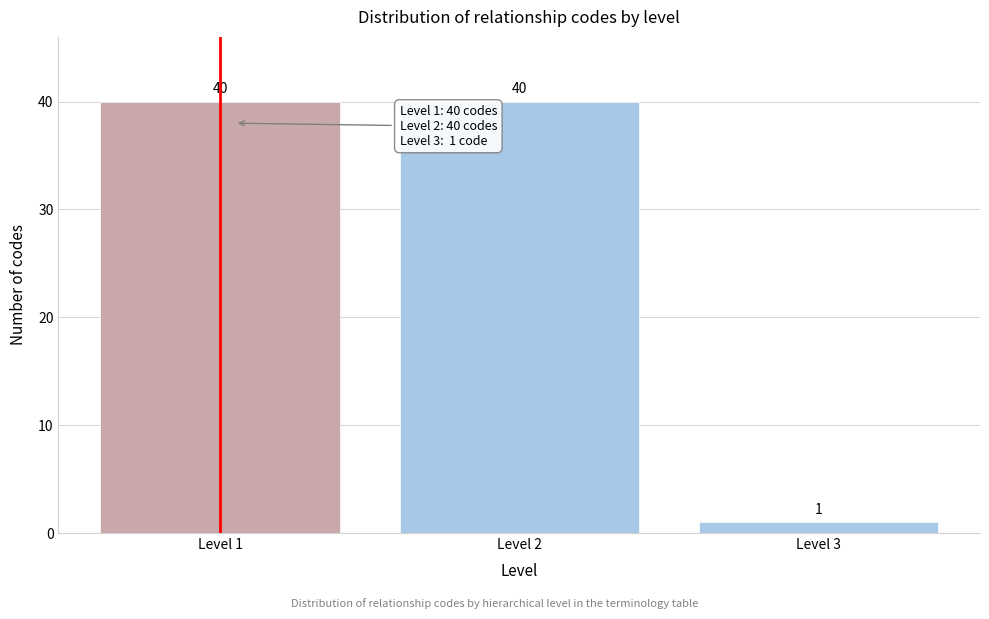

Reading left to right, extract all data points from this chart.

40	40	1